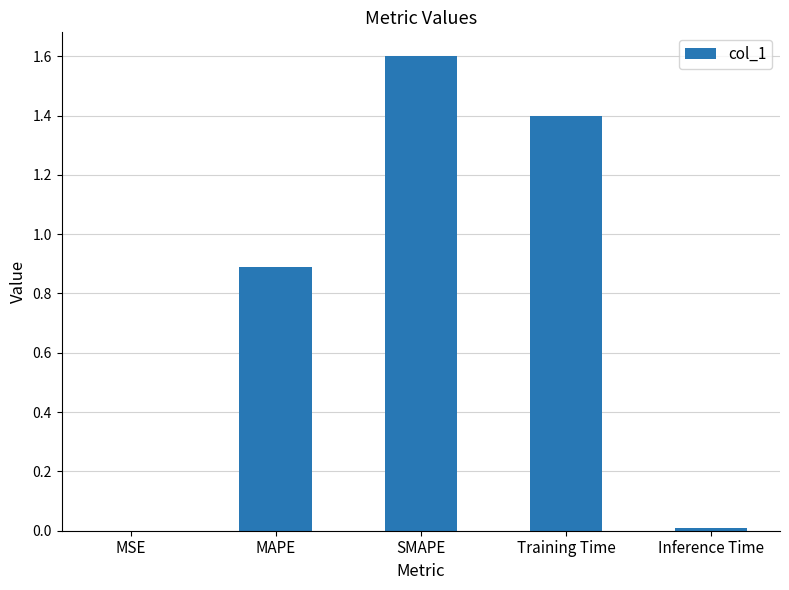

What is the sum of the values at Inference Time and Training Time?

1.4